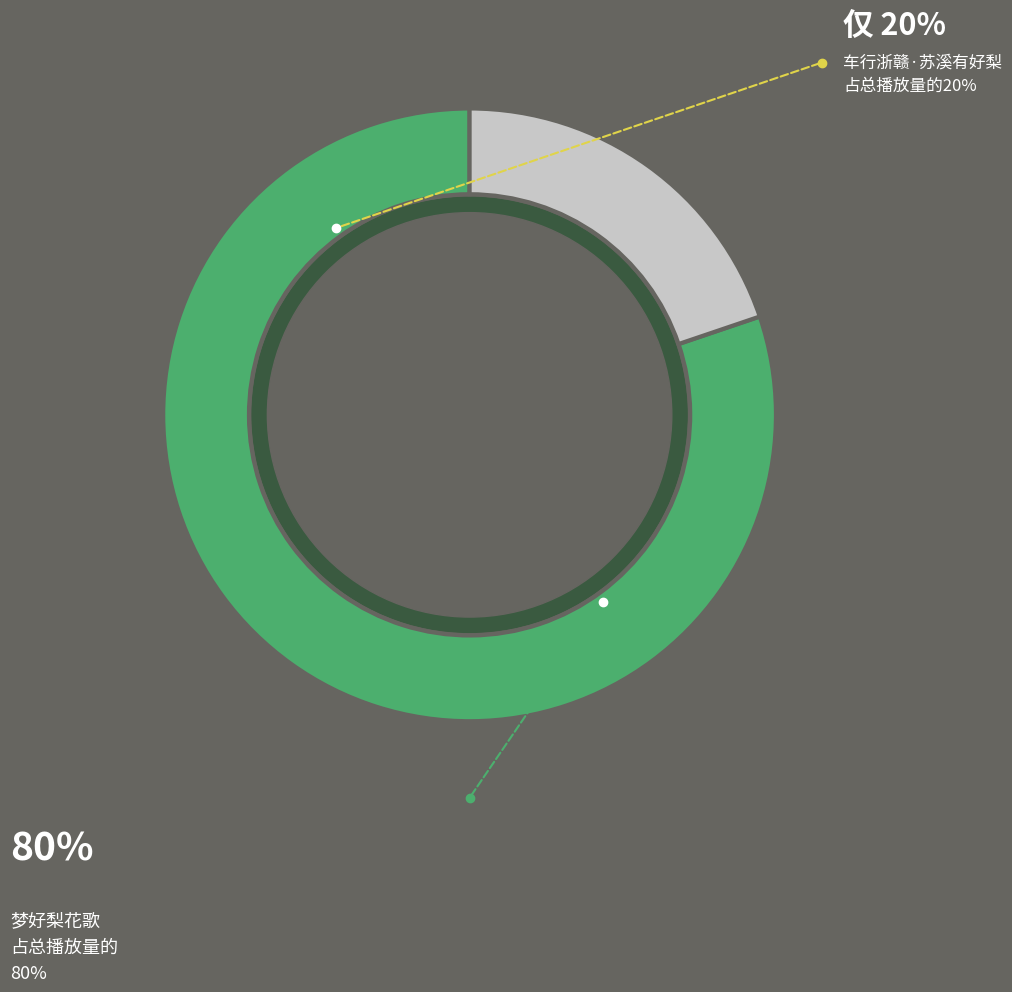

Which has a higher value, 车行浙赣·苏溪有好梨 or 梦好梨花歌?

梦好梨花歌